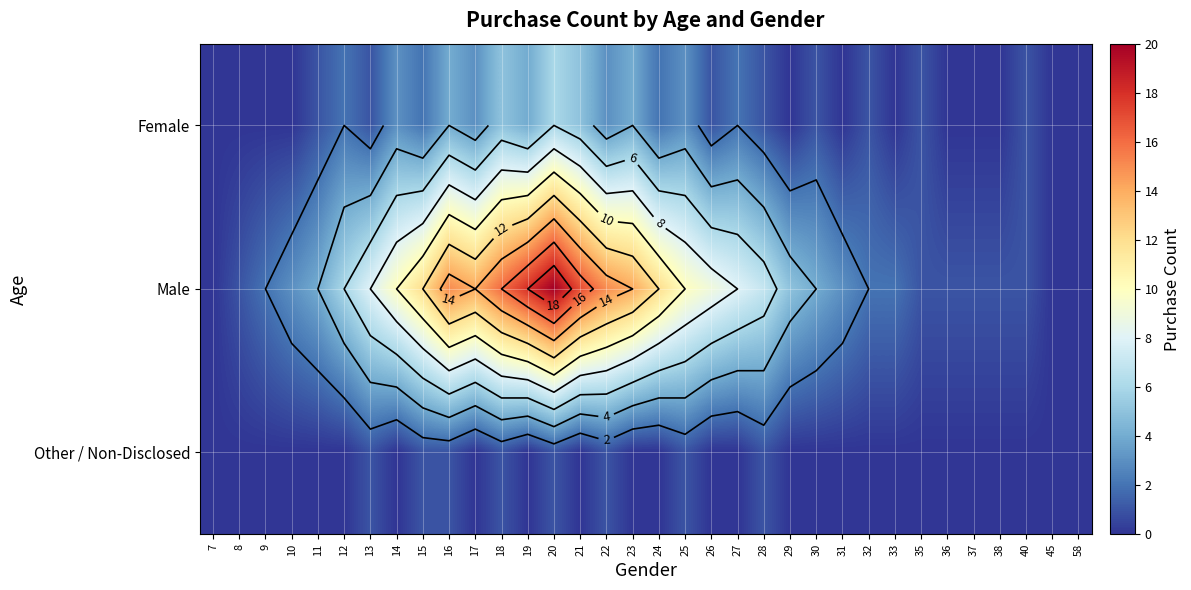

Which series changed the most between 22 and 29?

Male